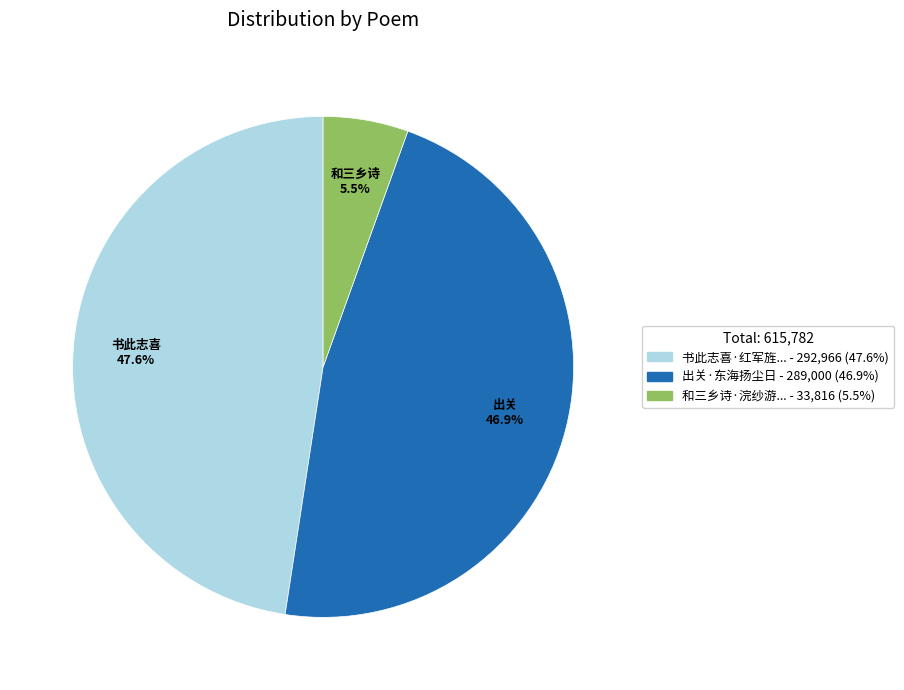

Is there a majority slice in this chart?

No